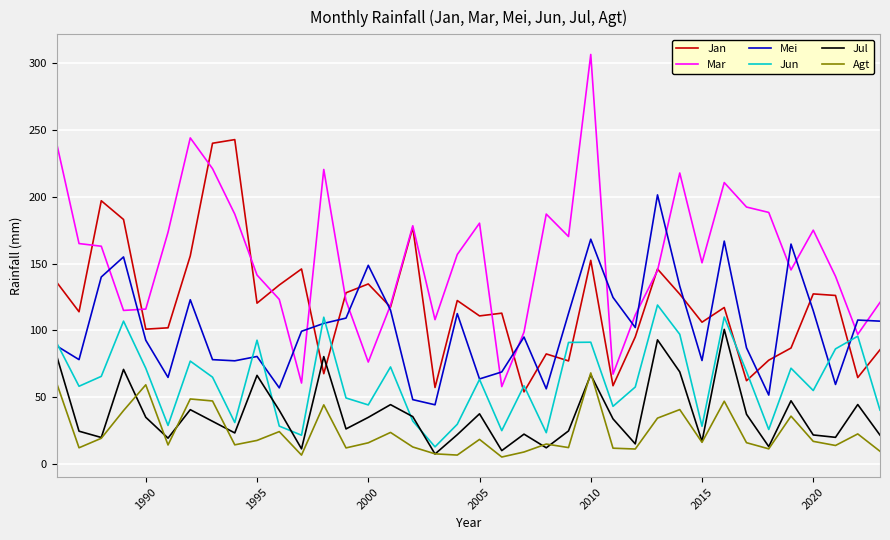

What is the maximum value for Jan?

242.7